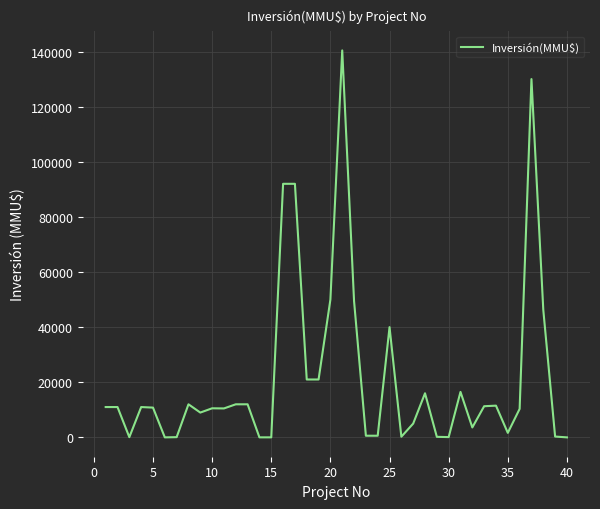

What is the difference between the maximum and minimum values?

140400